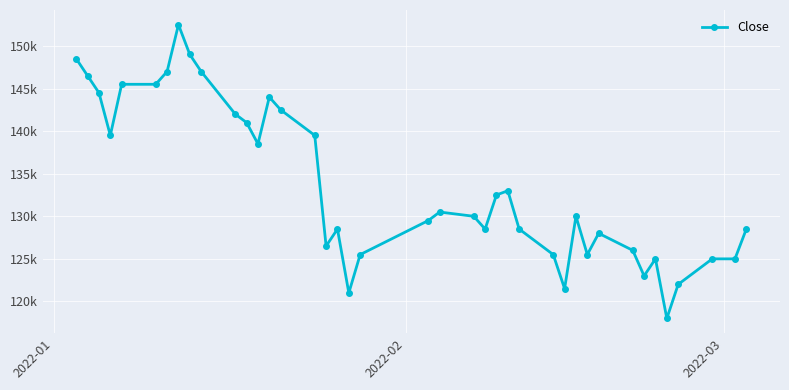

Does the chart have visible grid lines?

Yes